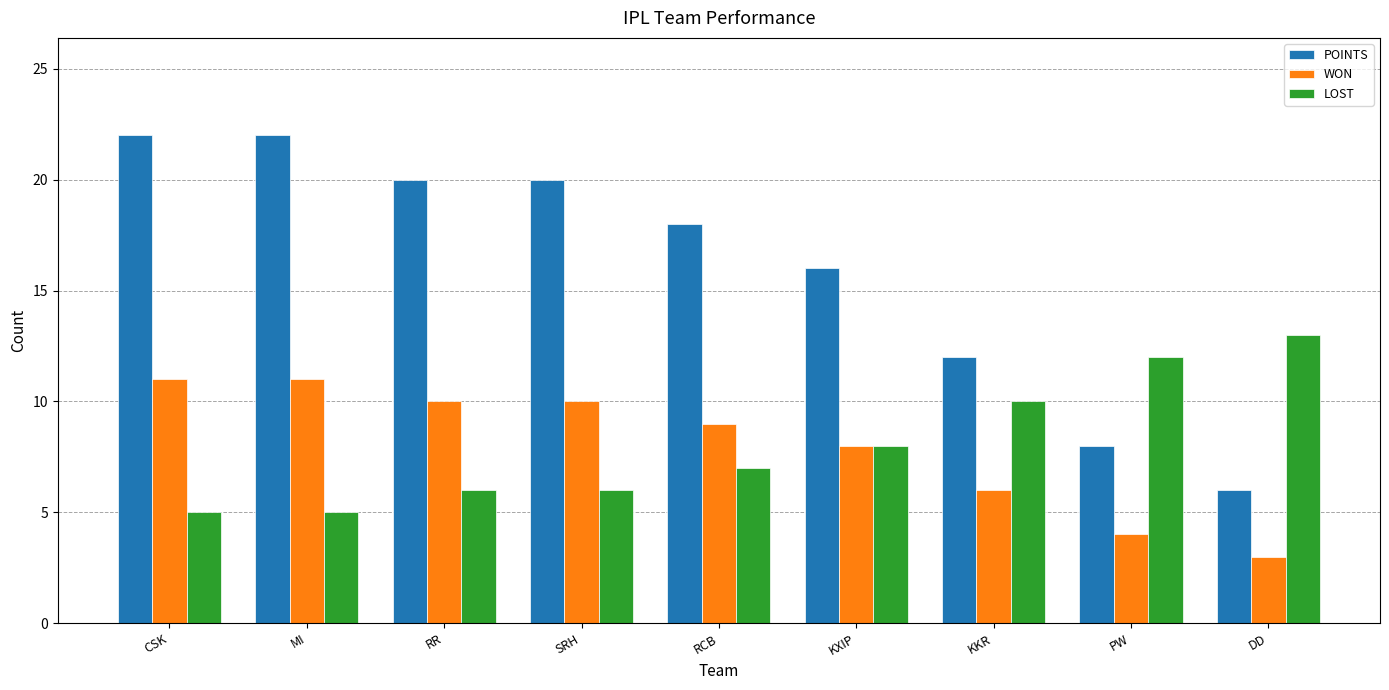

What value does the LOST series have at KXIP?

8